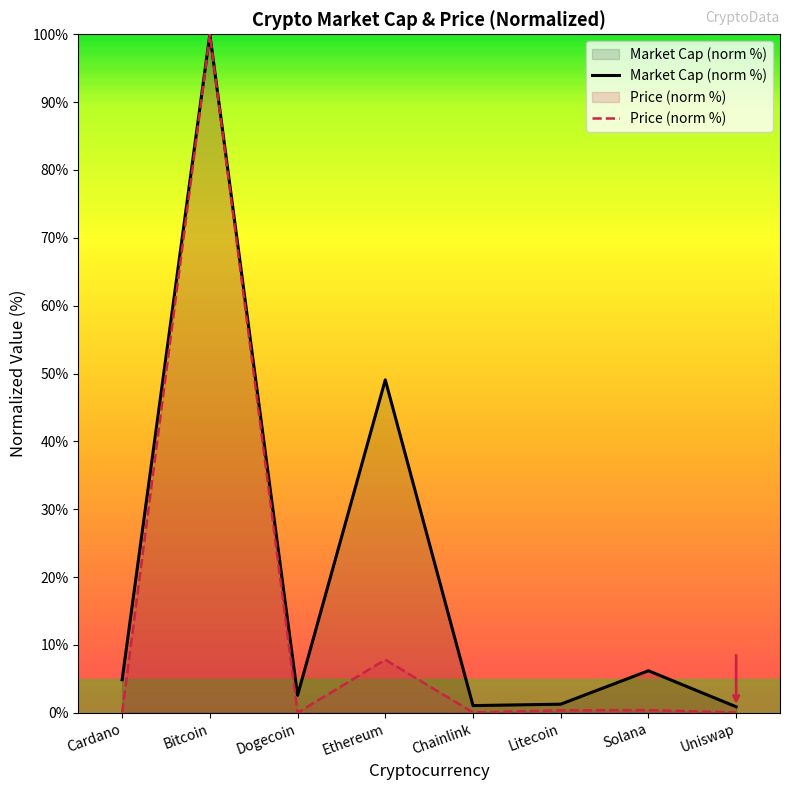

At which category is the sum across all series the highest?

Bitcoin